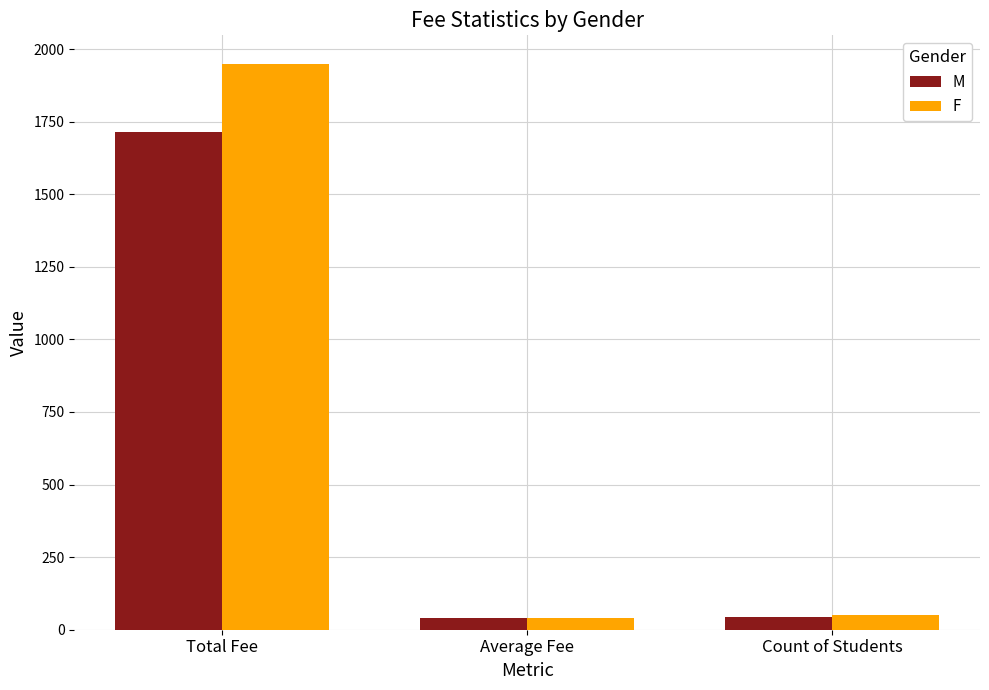

What is the smallest value displayed?

39.0